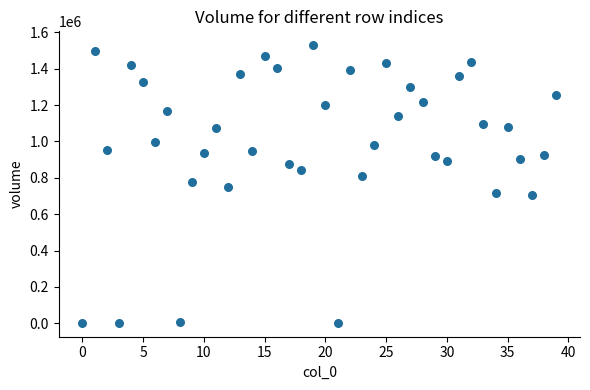

What is the range of Y values (max minus min)?

1527698.7